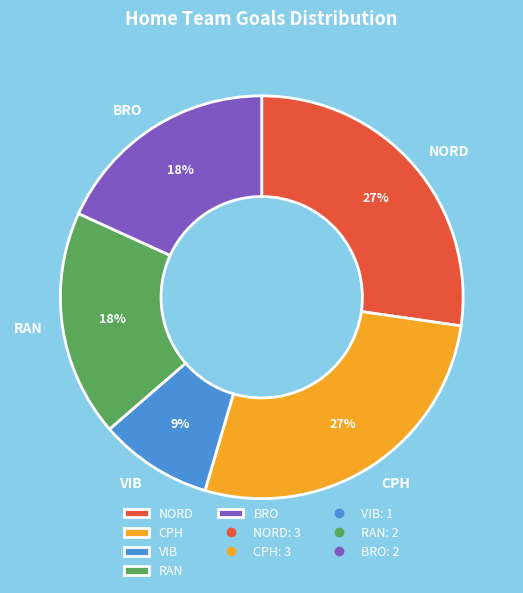

Do VIB and RAN together represent more than half of the pie?

No